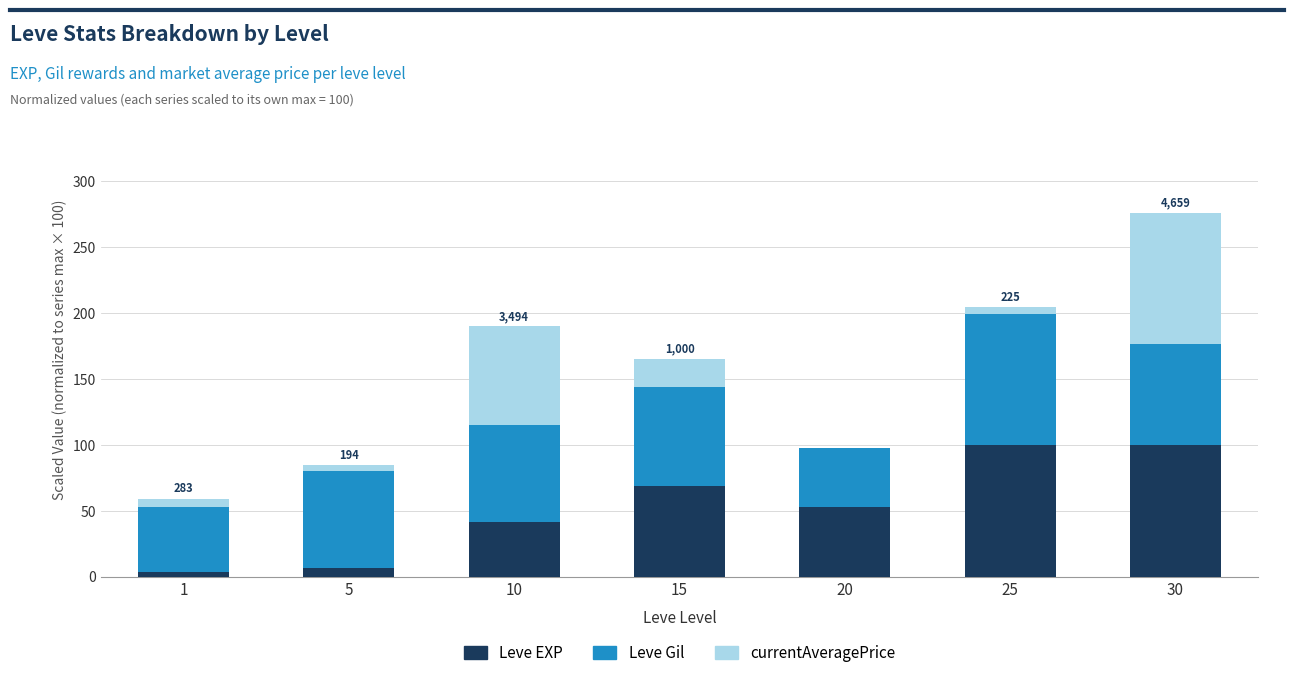

What is the sum of all Leve EXP values?

372.7